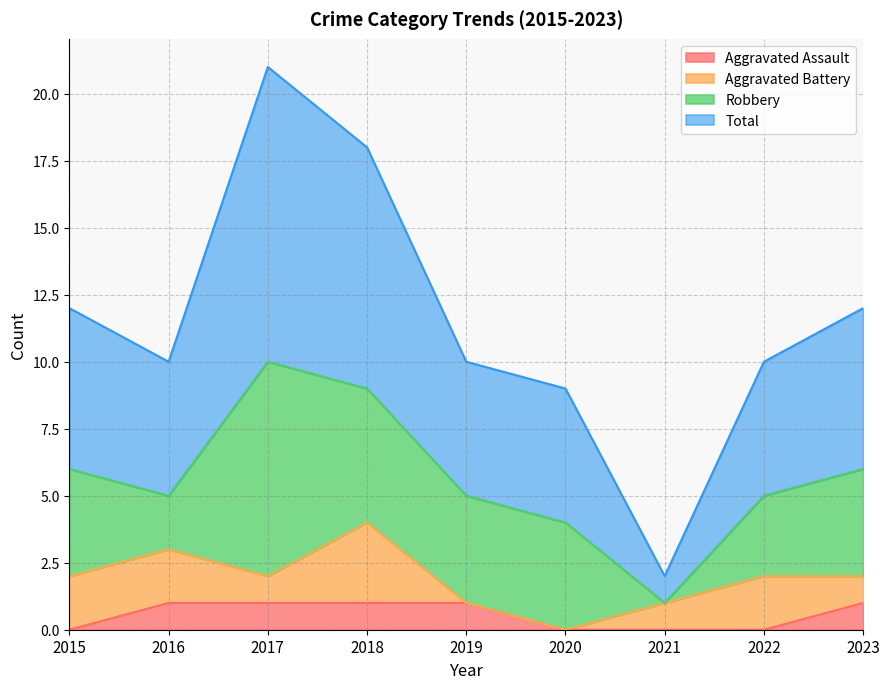

True or false: Aggravated Assault has more than 0 points higher than both neighbors.

False